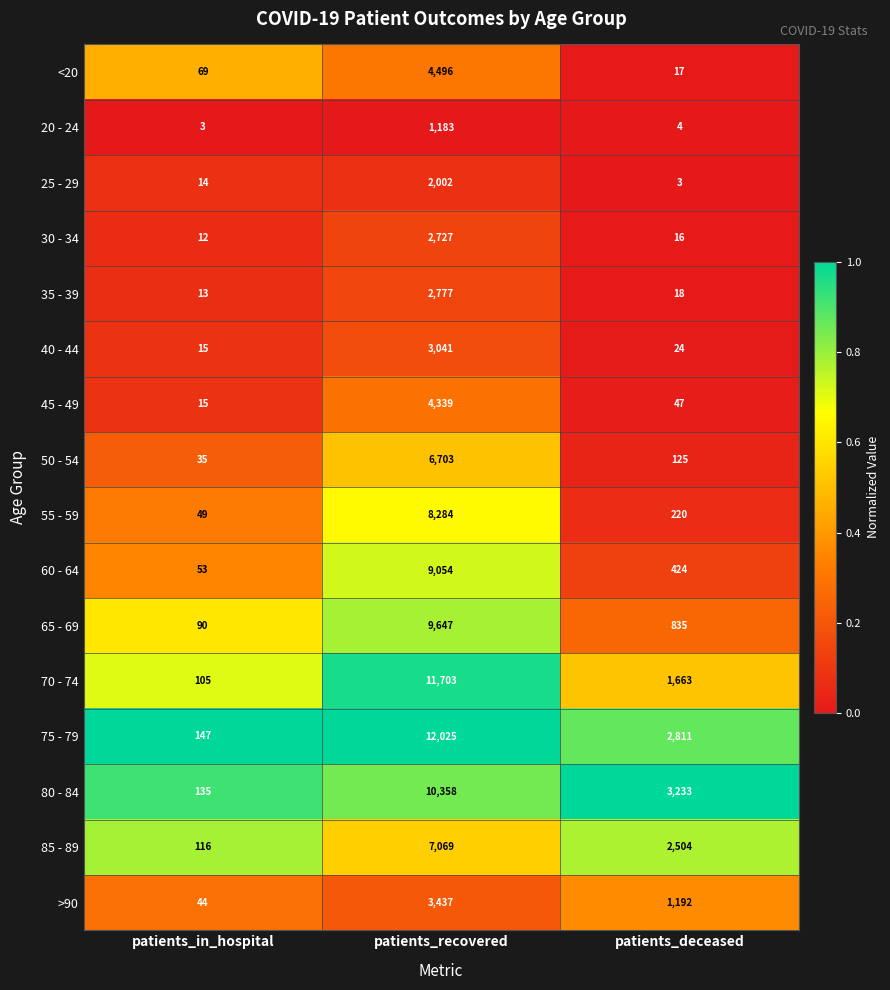

What is the sum of the <20 values at patients_recovered and patients_in_hospital?

4565